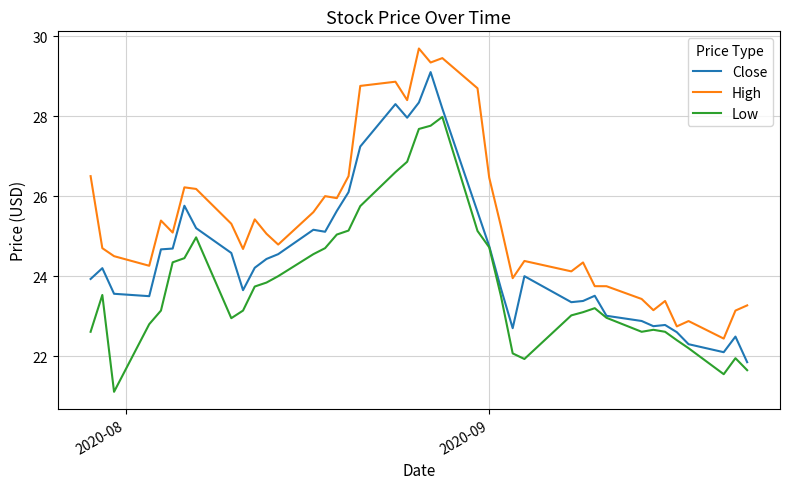

At how many categories does at least one series exceed 27?

7